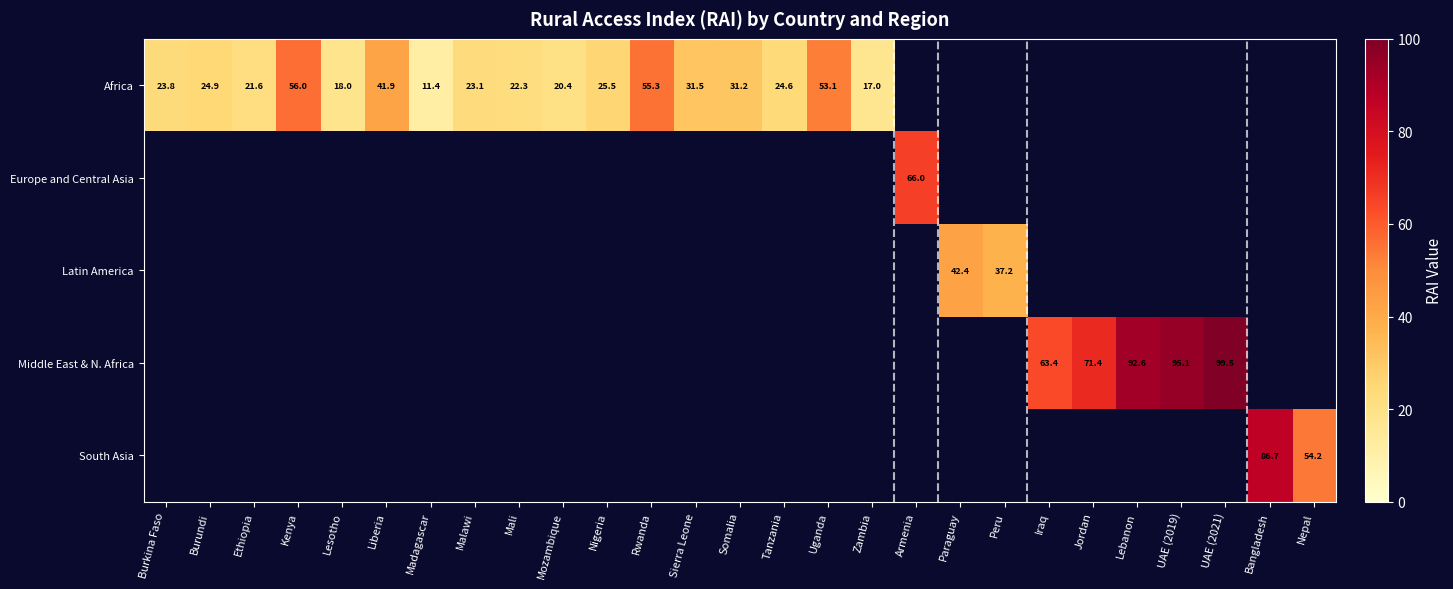

Which has a higher value, Nigeria or Paraguay?

Paraguay